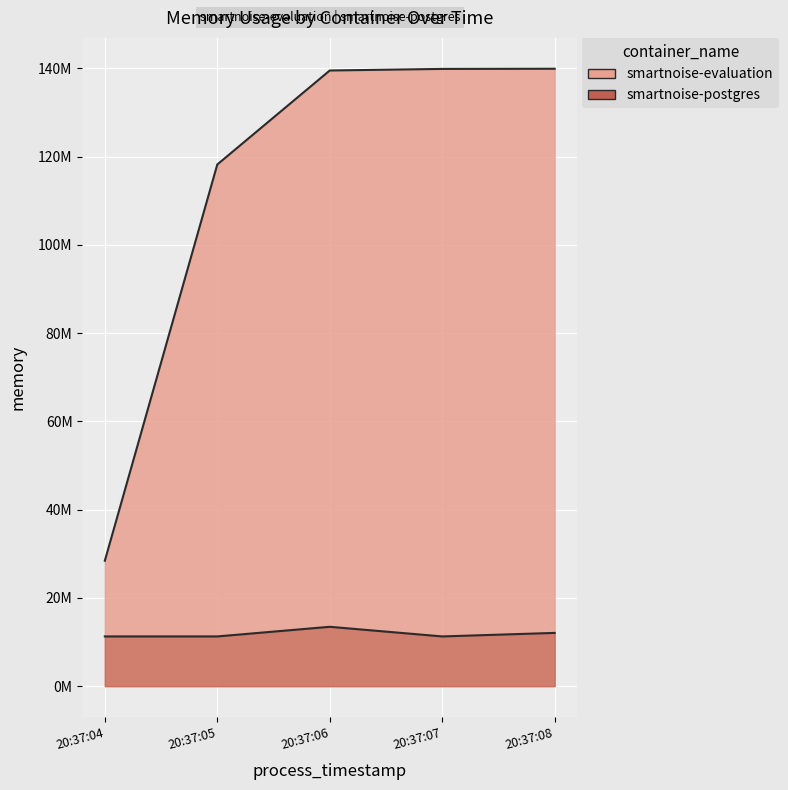

What is the difference between the smartnoise-postgres values at 20:37:04 and 20:37:08?

798720